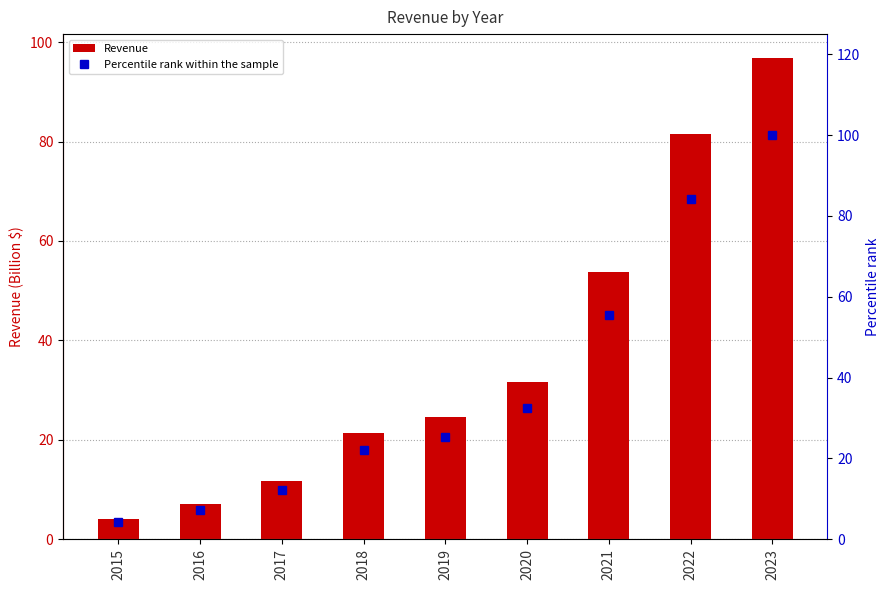

At how many categories does at least one series exceed 31?

4